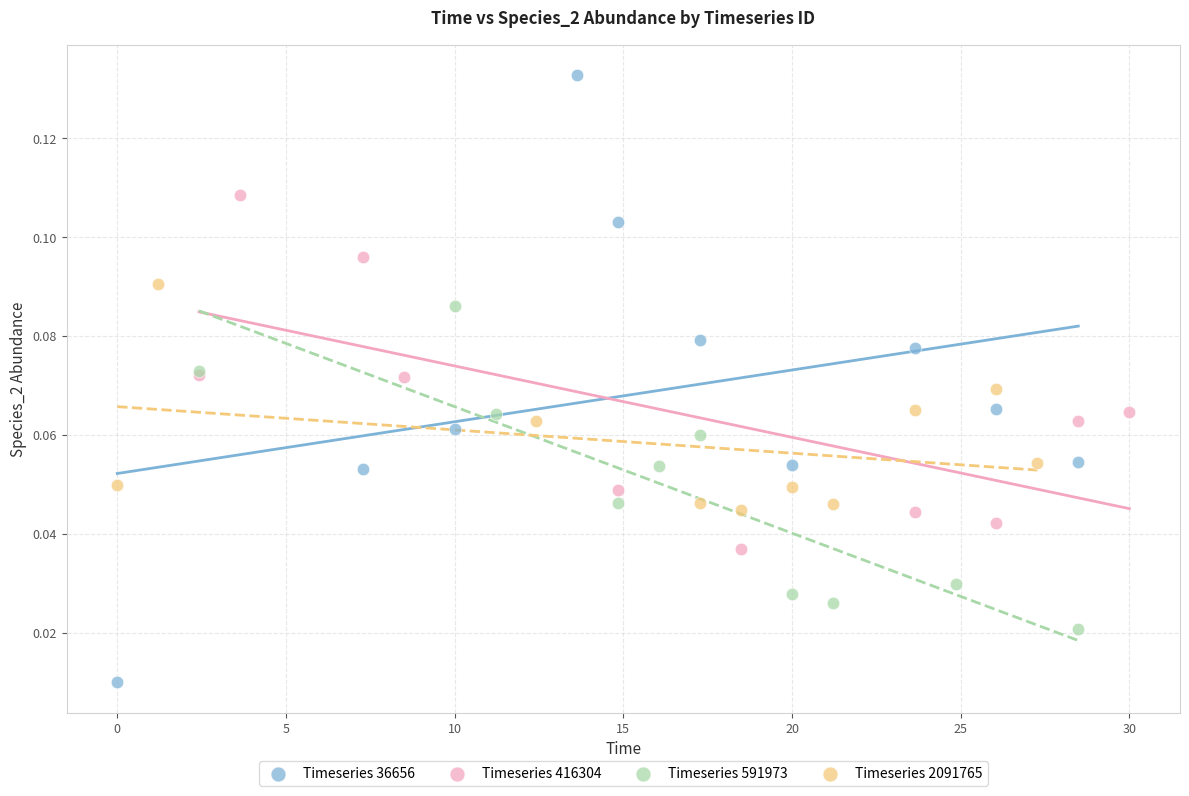

Which series contains the highest Y value?

Timeseries 36656